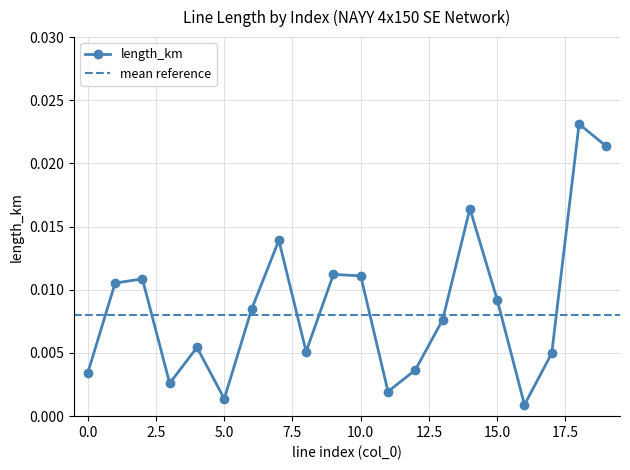

True or false: length_km has more than 2 points higher than both neighbors.

True